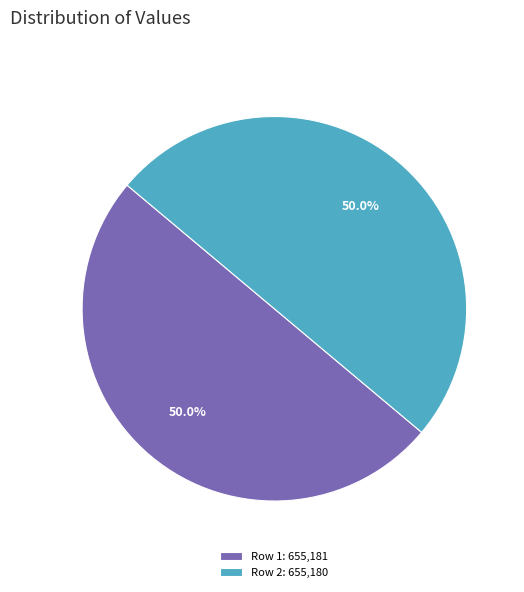

What is the total percentage of Row 1: 655,181 and Row 2: 655,180?

100.0%